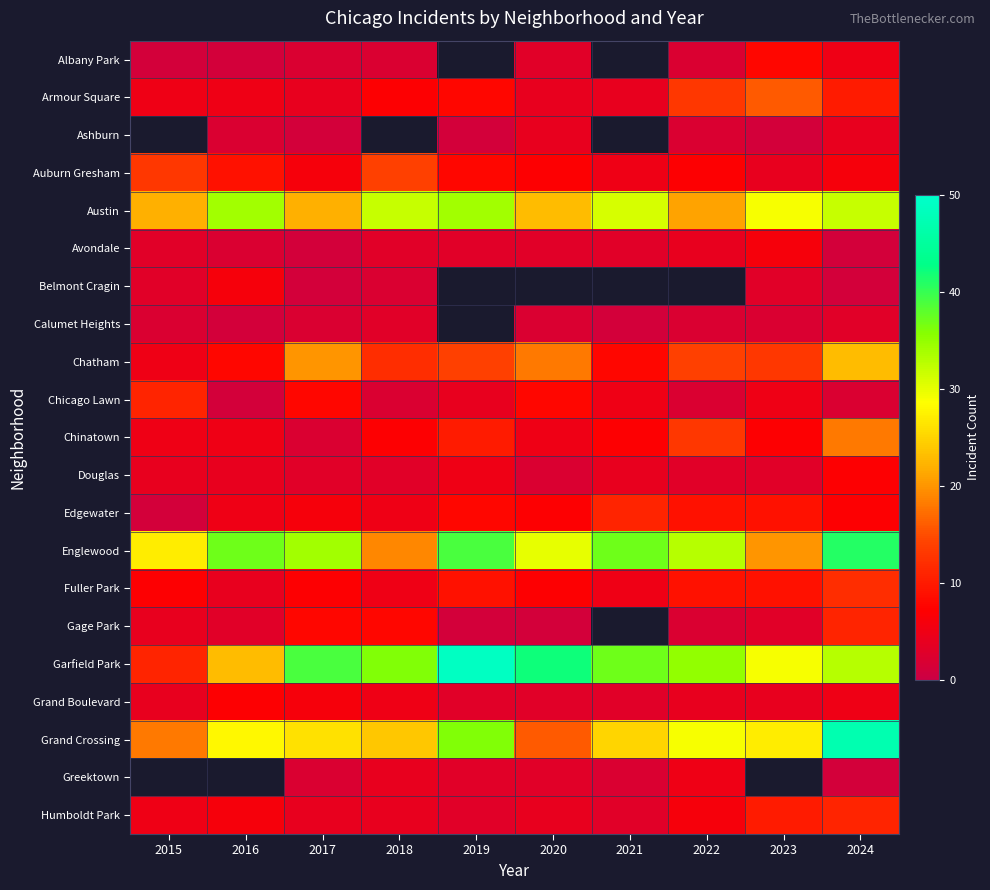

The value of Garfield Park at 2020 is 20.0. True or false?

False